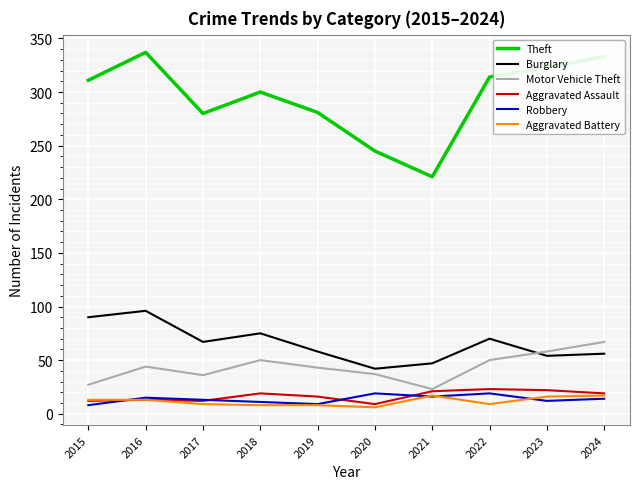

Is it true that Burglary equals 90 at 2015?

True